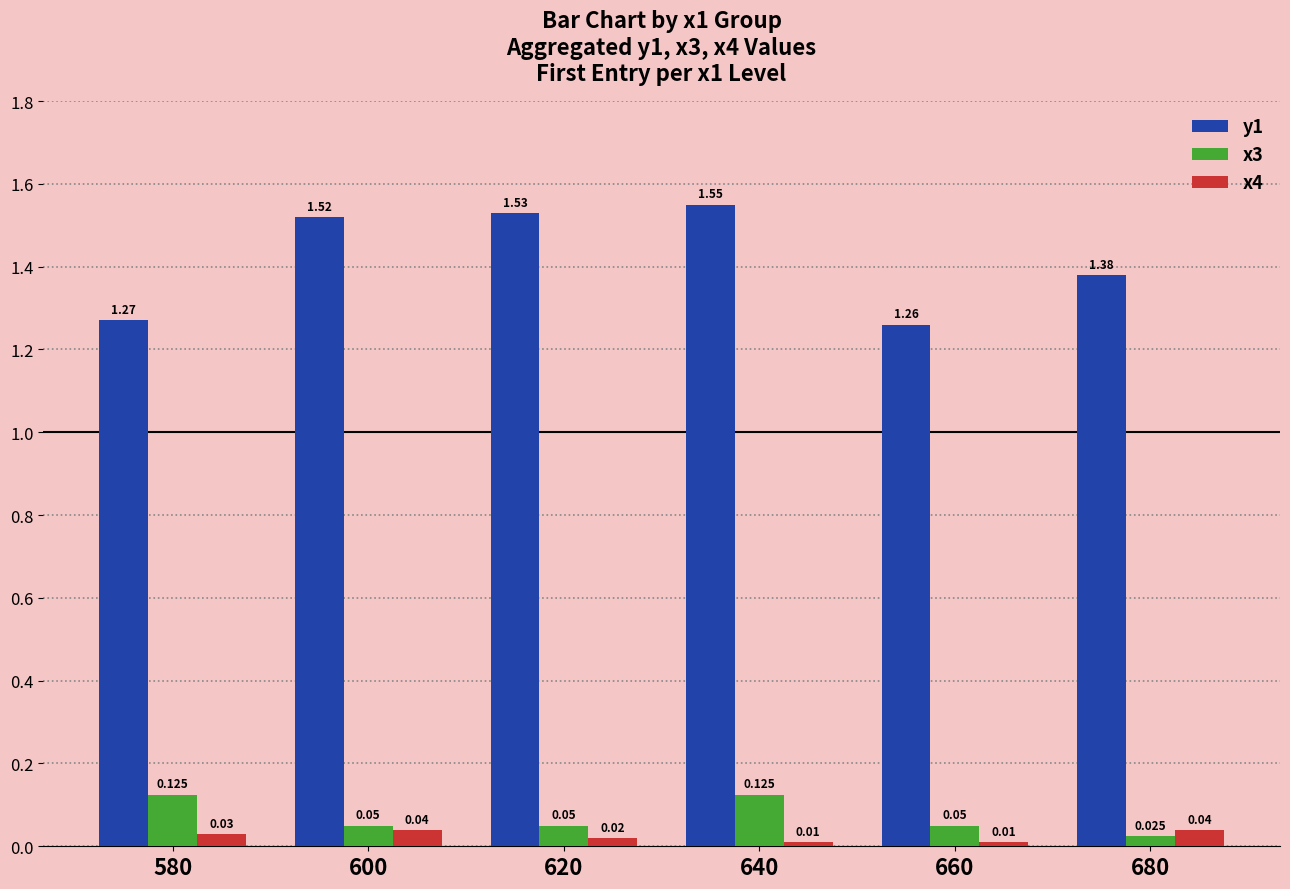

Is the value of x3 at 620 greater than the value of x4 at 640?

Yes